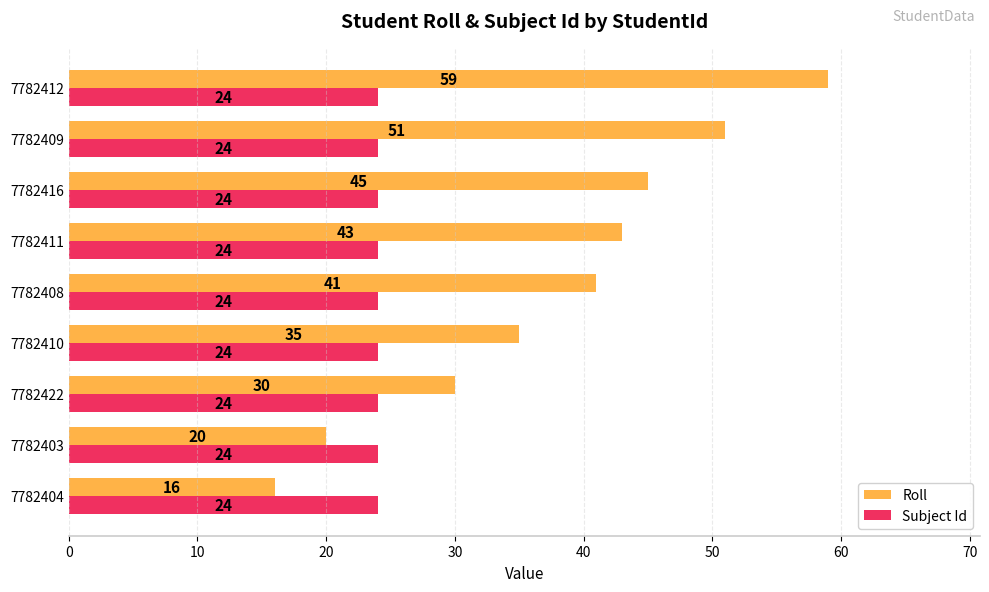

Which category has the highest value in the Roll series?

7782412